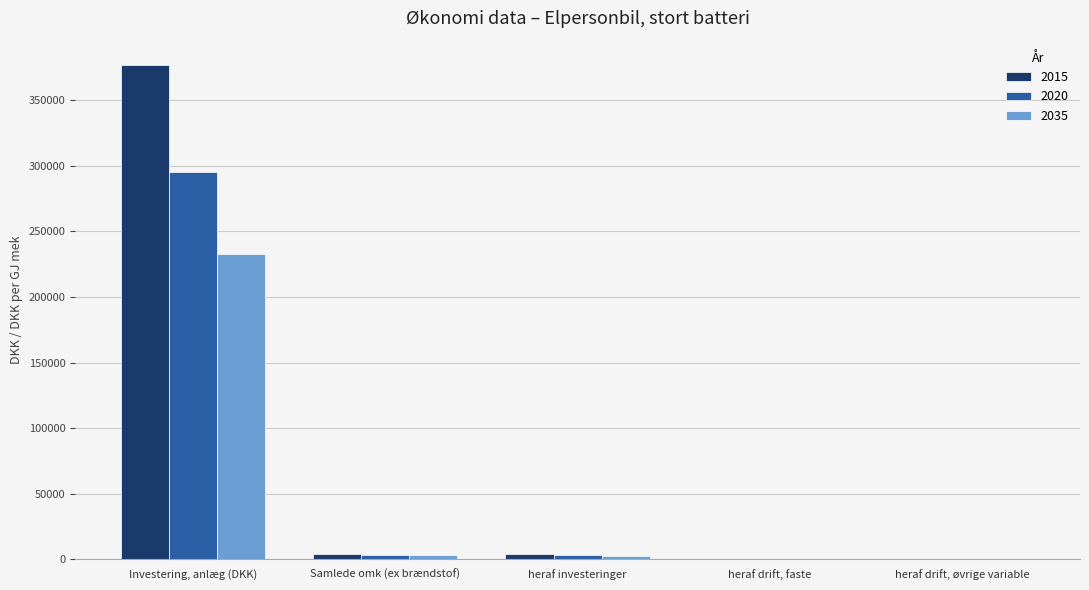

Is it true that 2035 equals 232690.6 at Investering, anlæg (DKK)?

True